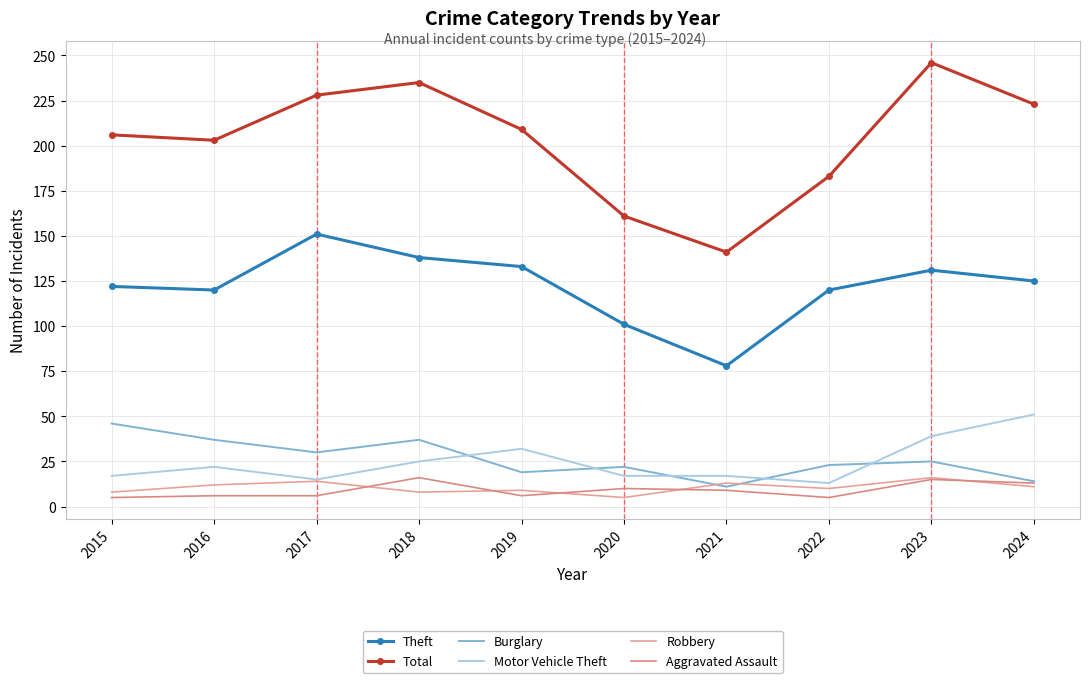

At how many categories does at least one series exceed 132?

10